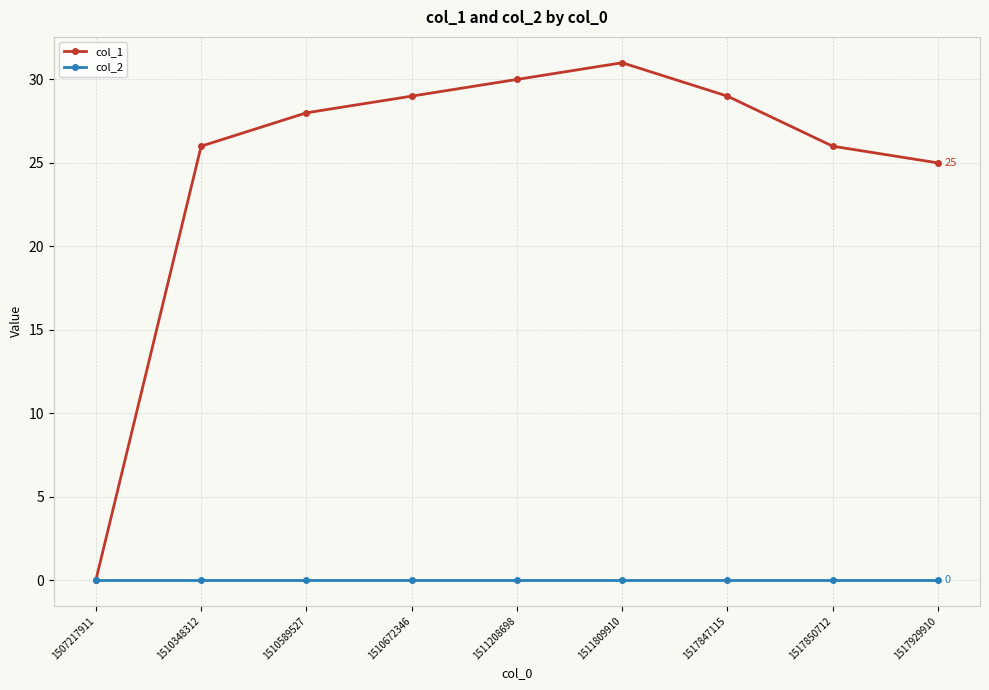

What are all the series names shown in the legend?

col_1, col_2